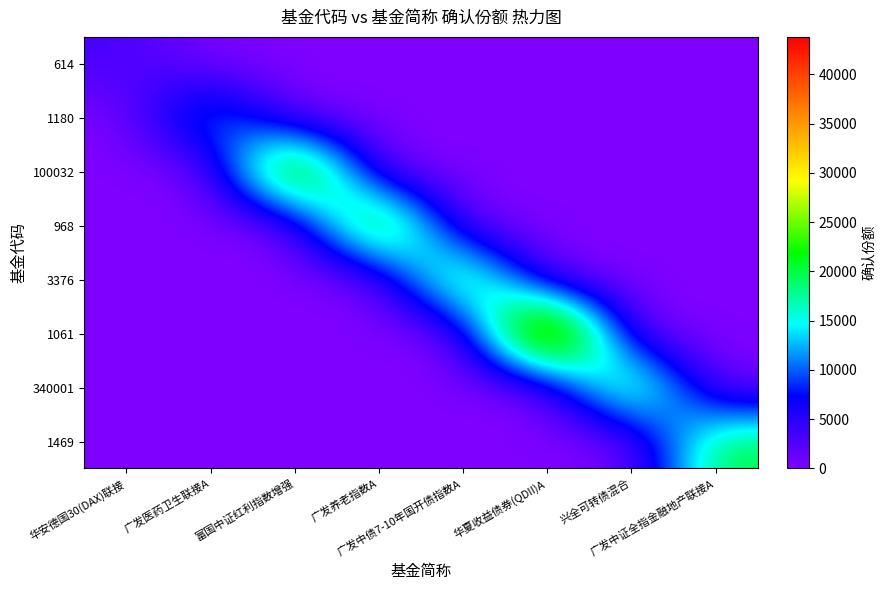

At which category is the sum across all series the highest?

华夏收益债券(QDII)A